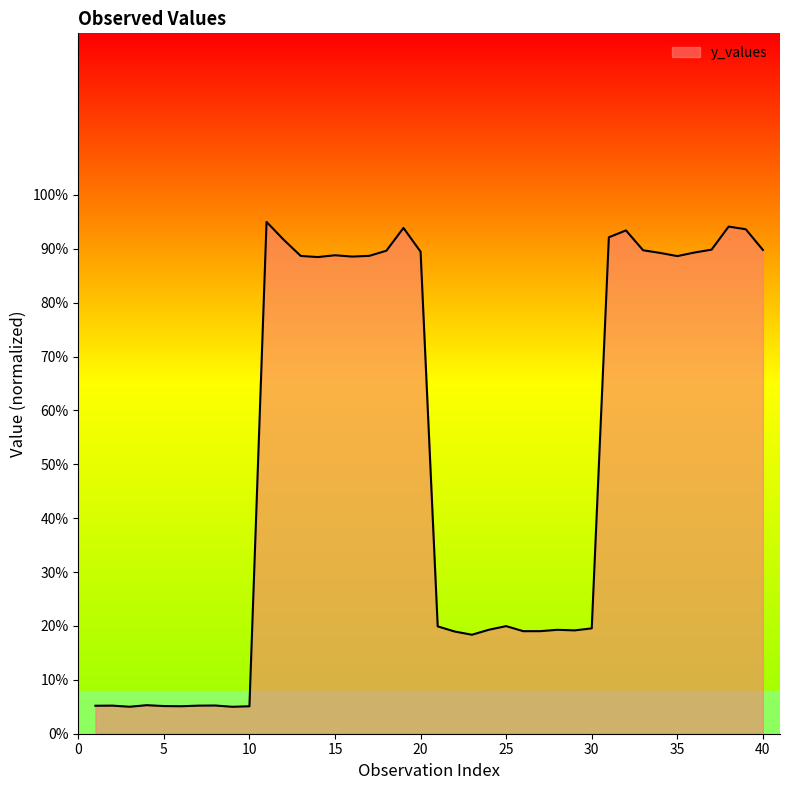

What is the difference between the maximum and minimum values?

90.0